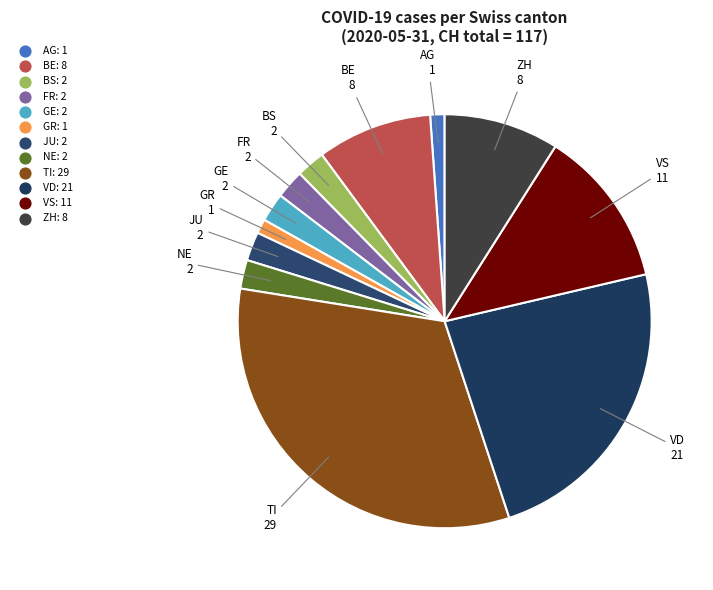

How many slices are in this pie chart?

12